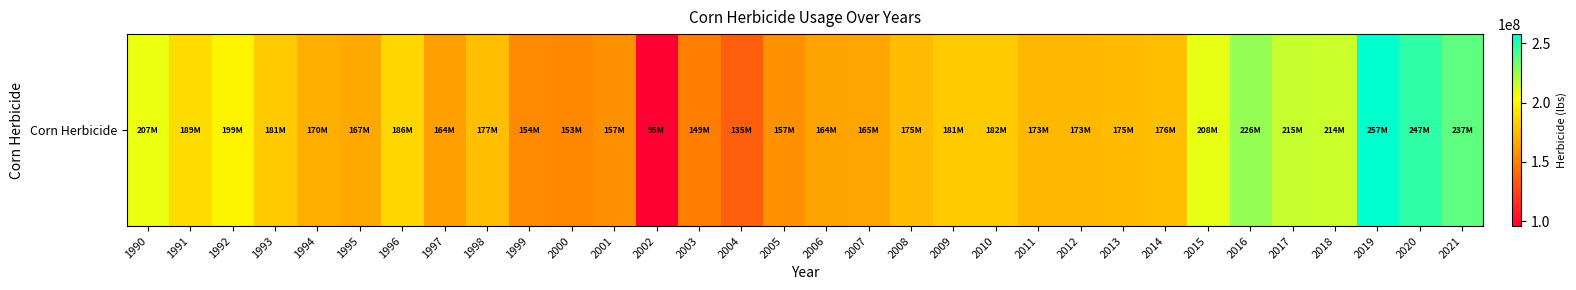

True or false: the data shows 208953000 at 2015.

True